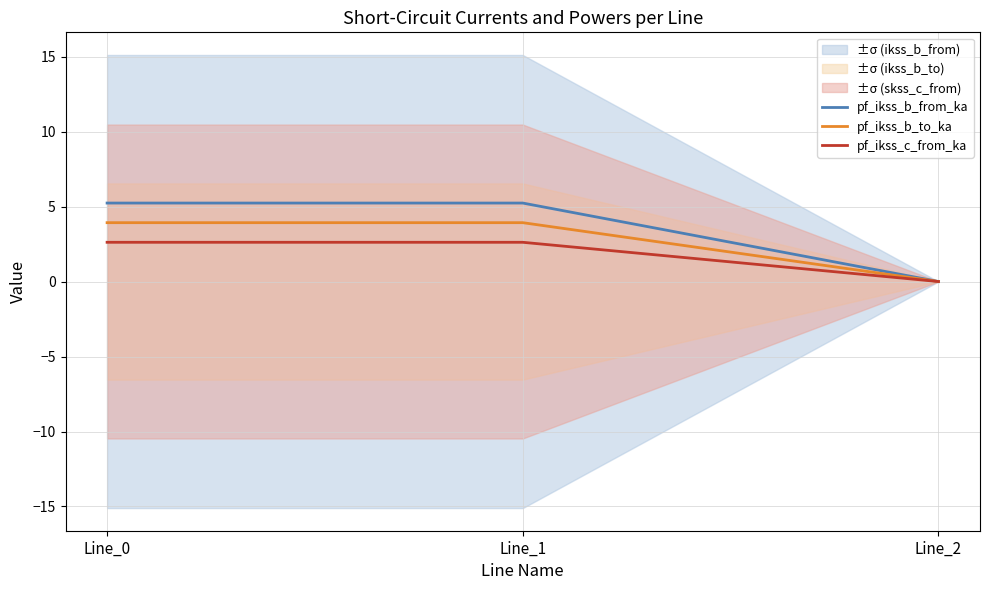

What is the value of the pf_ikss_b_to_ka point at the 2nd from the left?

3.9